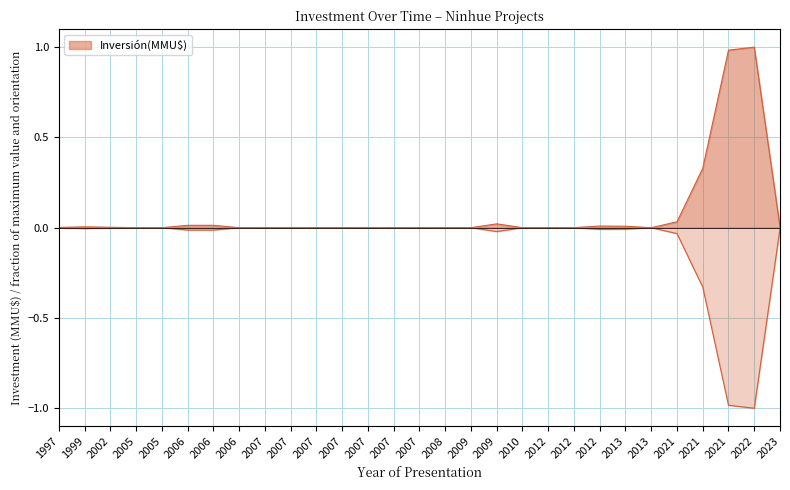

Rank the categories by value from highest to lowest.

2022, 2021, 2021, 2021, 2009, 2006, 2006, 2012, 2013, 1999, 2023, 2002, 1997, 2007, 2007, 2007, 2007, 2012, 2012, 2007, 2009, 2007, 2005, 2005, 2006, 2007, 2008, 2010, 2013